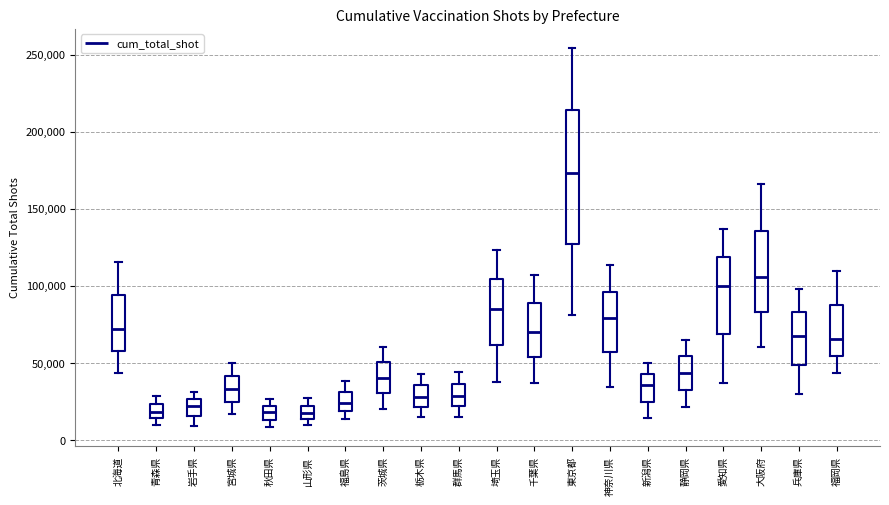

Which box's median line is the highest?

東京都